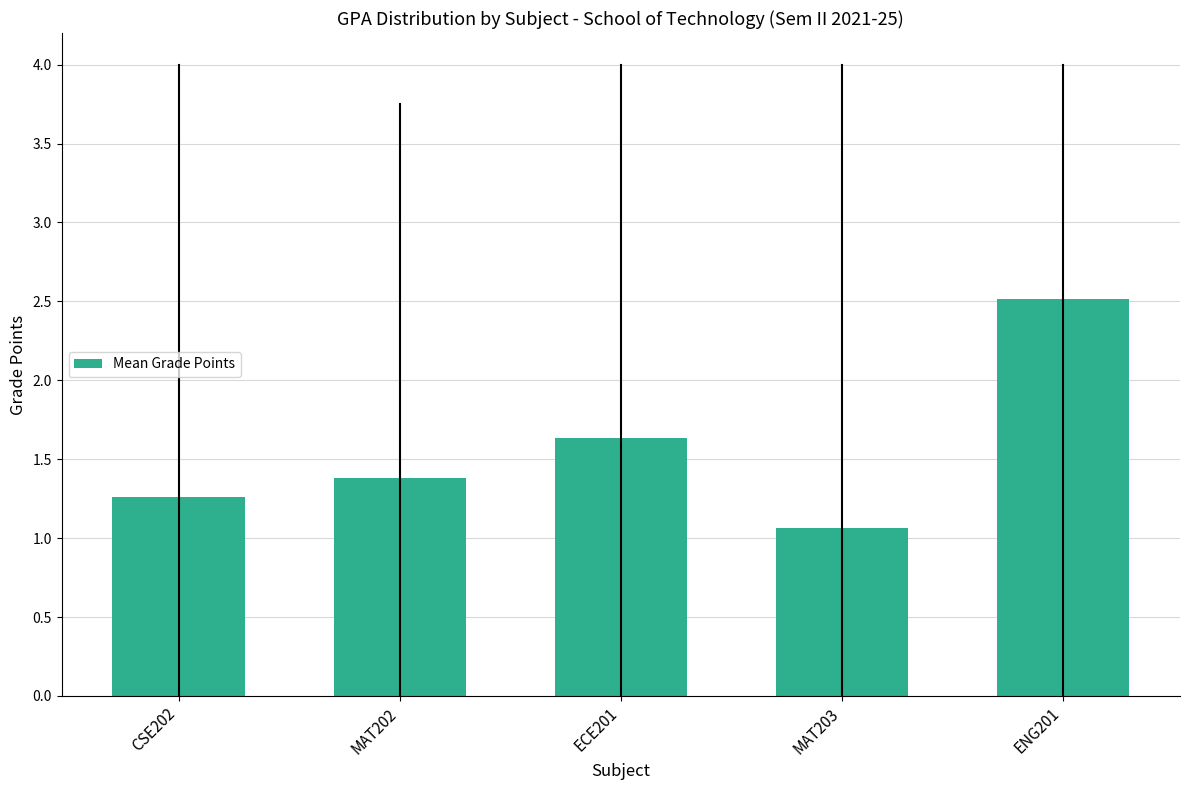

Which category has the lowest value across all series?

MAT203